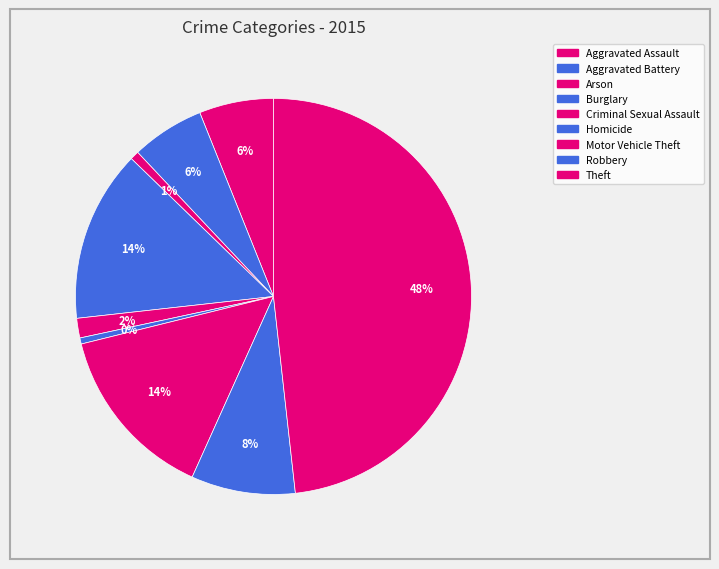

Count the number of slices in the pie.

9